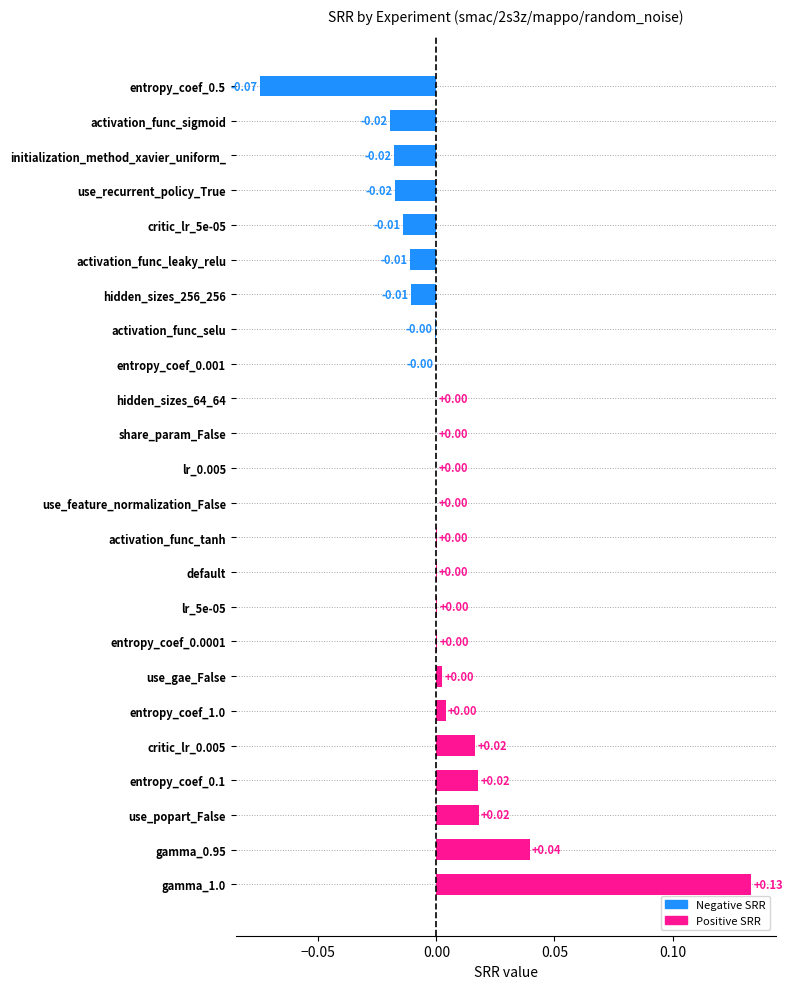

Between hidden_sizes_256_256 and entropy_coef_0.5, which is larger?

hidden_sizes_256_256